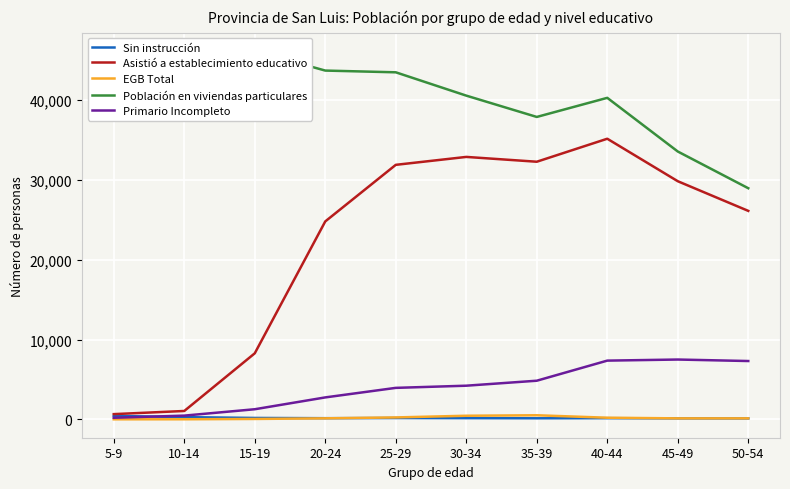

What position from the left is 30-34?

6